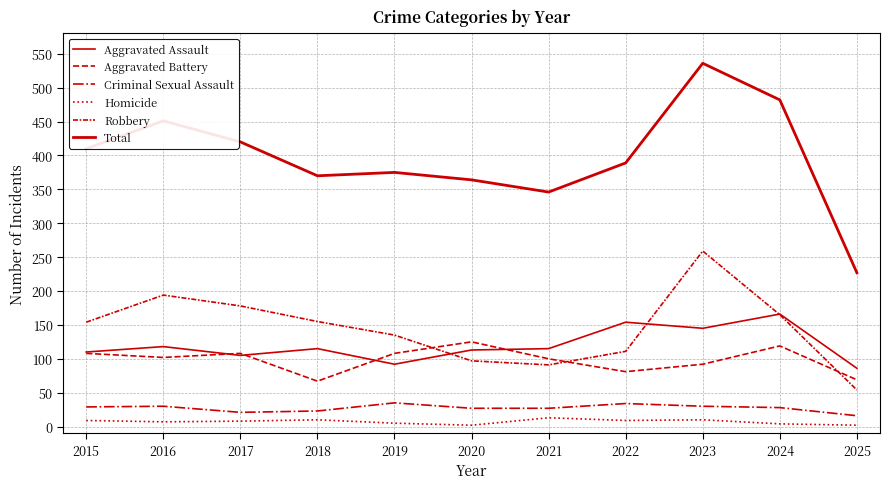

At 2016, list the series in order from largest to smallest.

Total, Robbery, Aggravated Assault, Aggravated Battery, Criminal Sexual Assault, Homicide